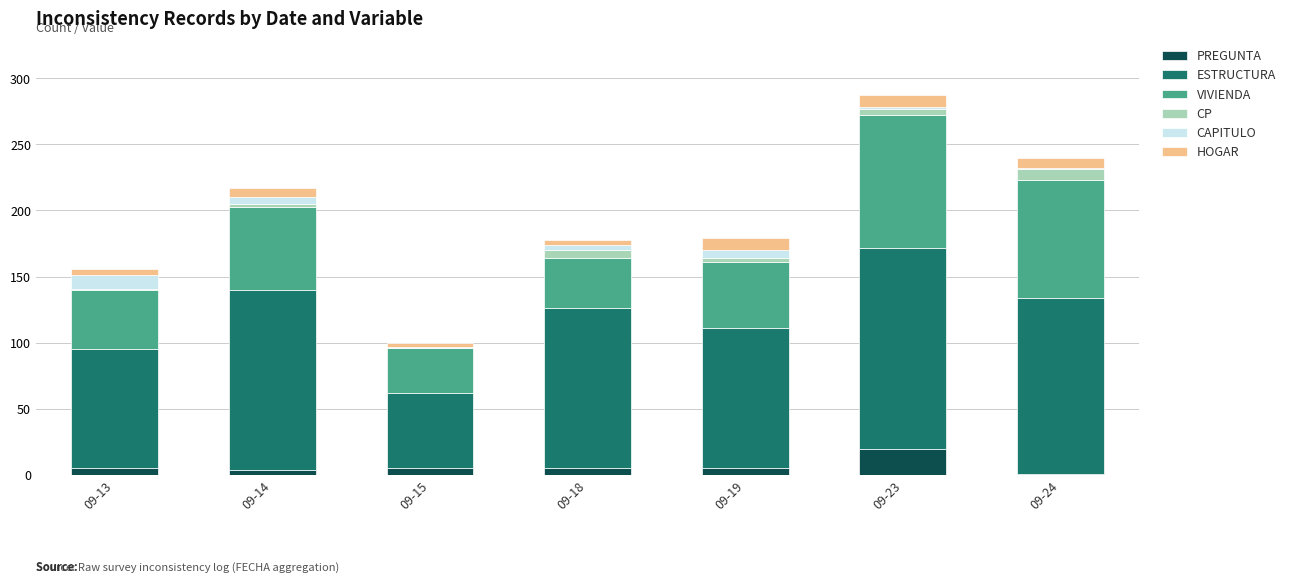

What is the sum of all PREGUNTA values?

45